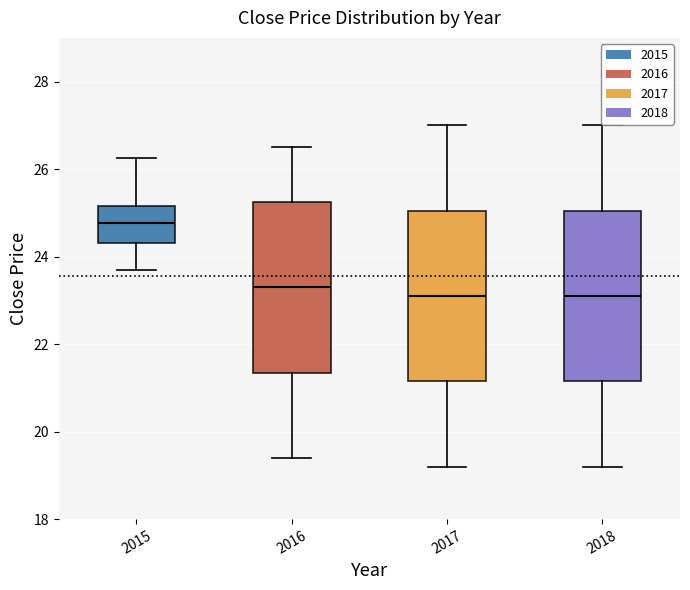

Reading left to right, transcribe this box plot: for each box, give where its median line is, the range the box spans, and where its two whiskers end, as read against the y-axis. The values are not printed on the chart, so give them approximately, as read against the axis.

2015: median 24.8, box 24.4 to 25.2, whiskers 23.8 to 26.2
2016: median 23.4, box 21.4 to 25.2, whiskers 19.4 to 26.6
2017: median 23.2, box 21.2 to 25.0, whiskers 19.2 to 27.0
2018: median 23.2, box 21.2 to 25.0, whiskers 19.2 to 27.0